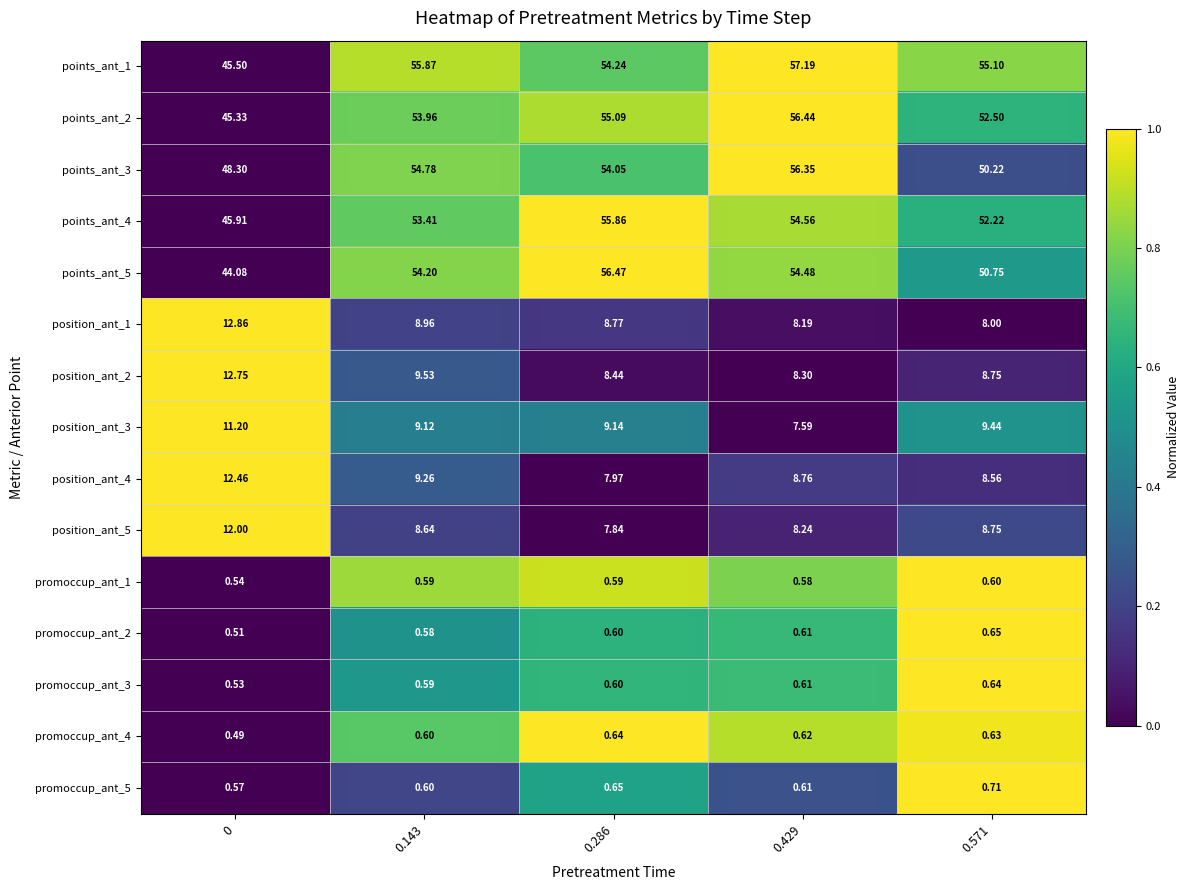

Between 0 and 0.286, which series saw the biggest shift?

points_ant_5